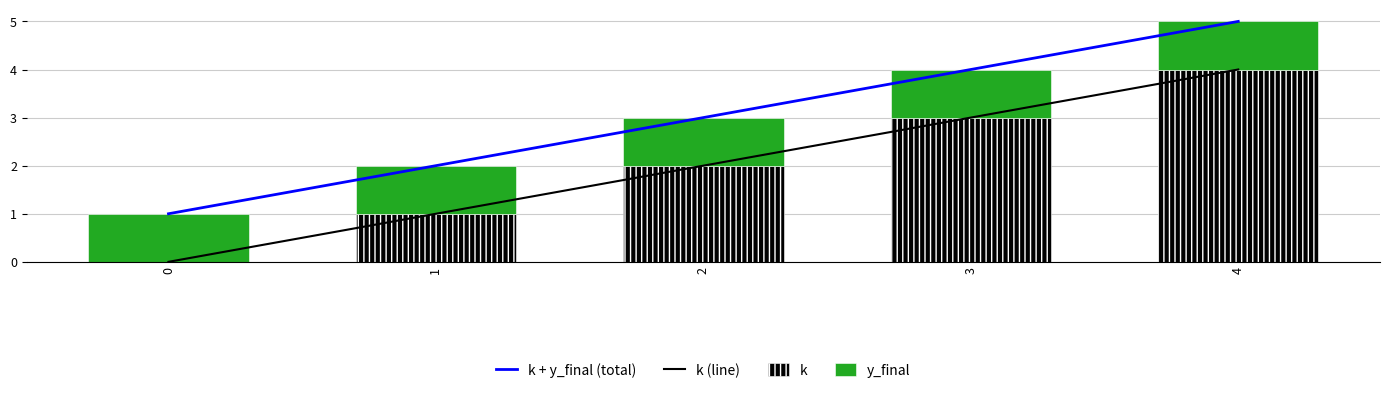

At 3, list the series in order from largest to smallest.

k + y_final (total), k (line), k, y_final